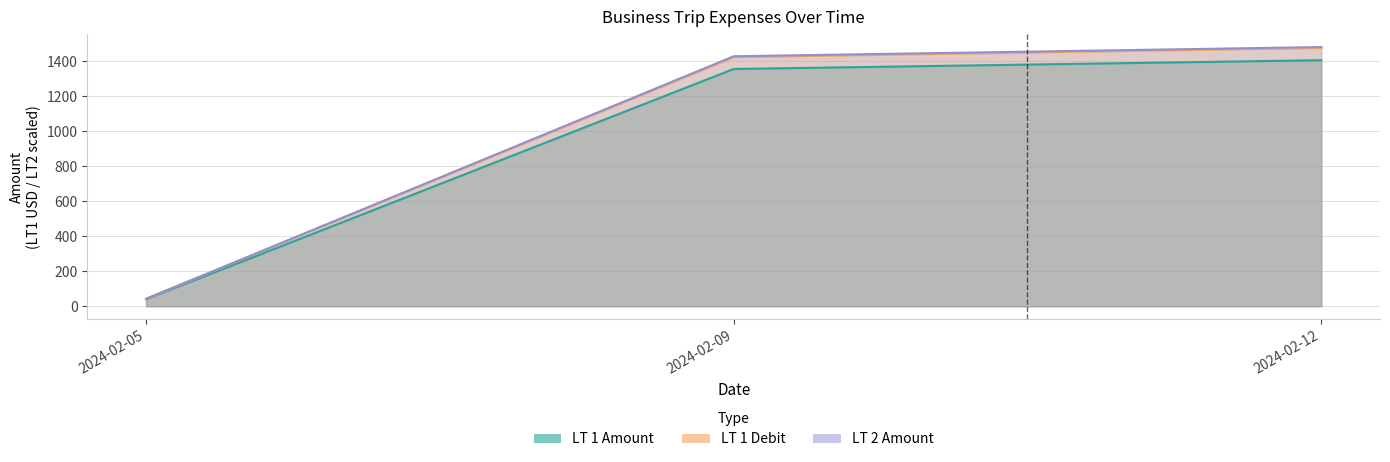

How many lines are shown in the chart?

3